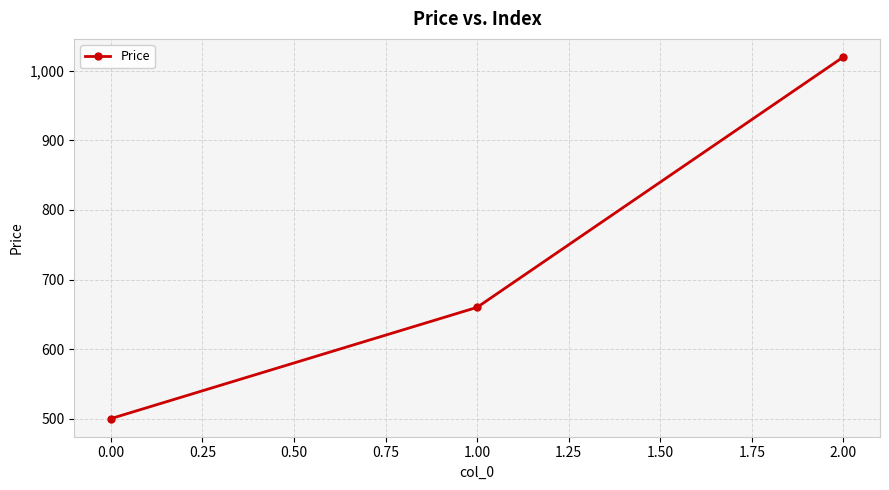

What is the approximate value at 0.00?

500